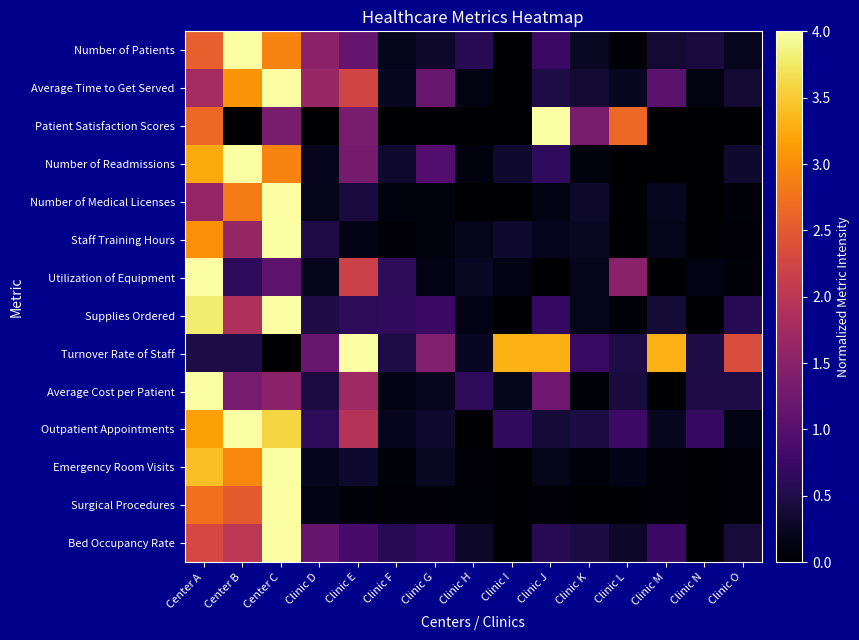

Reading left to right, what are all the values shown in this chart?

Number of Patients: Center A=2.6	Center B=4.0	Center C=2.9	Clinic D=1.5	Clinic E=1.2	Clinic F=0.2	Clinic G=0.3	Clinic H=0.6	Clinic I=0.0	Clinic J=0.7	Clinic K=0.3	Clinic L=0.1	Clinic M=0.4	Clinic N=0.4	Clinic O=0.2
Average Time to Get Served: Center A=1.8	Center B=3.1	Center C=4.0	Clinic D=1.6	Clinic E=2.2	Clinic F=0.2	Clinic G=1.2	Clinic H=0.1	Clinic I=0.0	Clinic J=0.5	Clinic K=0.4	Clinic L=0.2	Clinic M=1.1	Clinic N=0.1	Clinic O=0.4
Patient Satisfaction Scores: Center A=2.7	Center B=0.0	Center C=1.3	Clinic D=0.0	Clinic E=1.3	Clinic F=0.0	Clinic G=0.0	Clinic H=0.0	Clinic I=0.0	Clinic J=4.0	Clinic K=1.3	Clinic L=2.7	Clinic M=0.0	Clinic N=0.0	Clinic O=0.0
Number of Readmissions: Center A=3.2	Center B=4.0	Center C=2.9	Clinic D=0.2	Clinic E=1.3	Clinic F=0.3	Clinic G=1.0	Clinic H=0.1	Clinic I=0.3	Clinic J=0.6	Clinic K=0.1	Clinic L=0.0	Clinic M=0.0	Clinic N=0.0	Clinic O=0.3
Number of Medical Licenses: Center A=1.6	Center B=2.8	Center C=4.0	Clinic D=0.2	Clinic E=0.4	Clinic F=0.1	Clinic G=0.1	Clinic H=0.0	Clinic I=0.0	Clinic J=0.1	Clinic K=0.3	Clinic L=0.0	Clinic M=0.2	Clinic N=0.0	Clinic O=0.1
Staff Training Hours: Center A=3.0	Center B=1.6	Center C=4.0	Clinic D=0.5	Clinic E=0.1	Clinic F=0.1	Clinic G=0.1	Clinic H=0.2	Clinic I=0.3	Clinic J=0.2	Clinic K=0.3	Clinic L=0.0	Clinic M=0.2	Clinic N=0.0	Clinic O=0.0
Utilization of Equipment: Center A=4.0	Center B=0.6	Center C=1.1	Clinic D=0.2	Clinic E=2.2	Clinic F=0.6	Clinic G=0.1	Clinic H=0.2	Clinic I=0.1	Clinic J=0.0	Clinic K=0.2	Clinic L=1.5	Clinic M=0.0	Clinic N=0.1	Clinic O=0.1
Supplies Ordered: Center A=3.8	Center B=1.9	Center C=4.0	Clinic D=0.5	Clinic E=0.6	Clinic F=0.6	Clinic G=0.7	Clinic H=0.1	Clinic I=0.0	Clinic J=0.7	Clinic K=0.2	Clinic L=0.1	Clinic M=0.4	Clinic N=0.0	Clinic O=0.6
Turnover Rate of Staff: Center A=0.5	Center B=0.5	Center C=0.0	Clinic D=1.2	Clinic E=4.0	Clinic F=0.5	Clinic G=1.4	Clinic H=0.2	Clinic I=3.3	Clinic J=3.3	Clinic K=0.7	Clinic L=0.5	Clinic M=3.3	Clinic N=0.5	Clinic O=2.4
Average Cost per Patient: Center A=4.0	Center B=1.3	Center C=1.5	Clinic D=0.4	Clinic E=1.7	Clinic F=0.1	Clinic G=0.2	Clinic H=0.6	Clinic I=0.2	Clinic J=1.2	Clinic K=0.1	Clinic L=0.4	Clinic M=0.0	Clinic N=0.5	Clinic O=0.5
Outpatient Appointments: Center A=3.2	Center B=4.0	Center C=3.6	Clinic D=0.6	Clinic E=1.9	Clinic F=0.2	Clinic G=0.3	Clinic H=0.0	Clinic I=0.7	Clinic J=0.4	Clinic K=0.5	Clinic L=0.8	Clinic M=0.2	Clinic N=0.7	Clinic O=0.1
Emergency Room Visits: Center A=3.4	Center B=3.0	Center C=4.0	Clinic D=0.2	Clinic E=0.3	Clinic F=0.1	Clinic G=0.3	Clinic H=0.0	Clinic I=0.0	Clinic J=0.2	Clinic K=0.1	Clinic L=0.2	Clinic M=0.1	Clinic N=0.0	Clinic O=0.1
Surgical Procedures: Center A=2.7	Center B=2.5	Center C=4.0	Clinic D=0.2	Clinic E=0.1	Clinic F=0.0	Clinic G=0.0	Clinic H=0.1	Clinic I=0.0	Clinic J=0.0	Clinic K=0.0	Clinic L=0.0	Clinic M=0.1	Clinic N=0.0	Clinic O=0.1
Bed Occupancy Rate: Center A=2.3	Center B=2.0	Center C=4.0	Clinic D=1.1	Clinic E=0.9	Clinic F=0.6	Clinic G=0.7	Clinic H=0.3	Clinic I=0.0	Clinic J=0.6	Clinic K=0.5	Clinic L=0.3	Clinic M=0.7	Clinic N=0.0	Clinic O=0.4